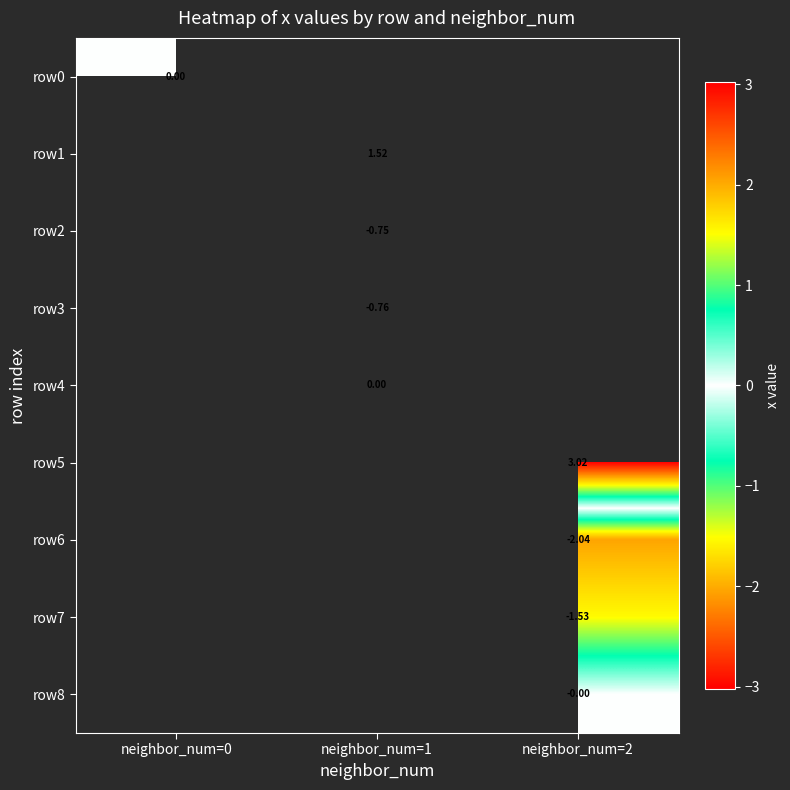

What is the greatest value displayed?

3.0